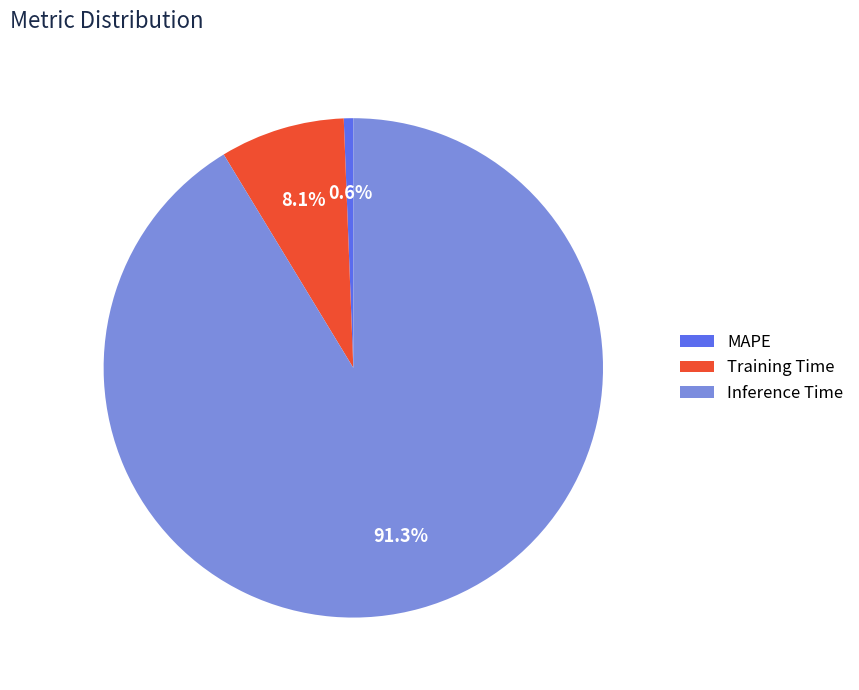

Does any single category account for the majority?

Yes